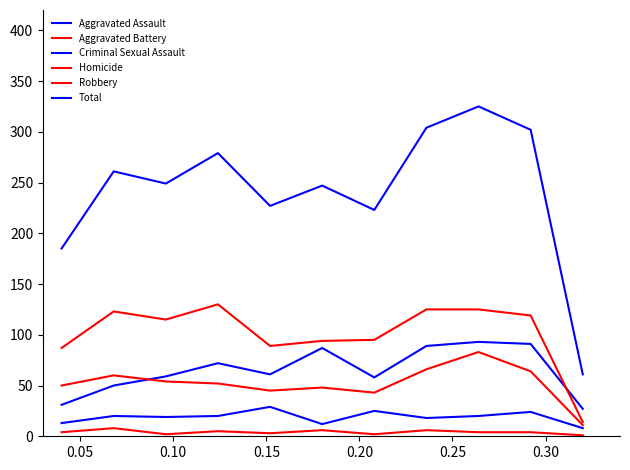

Does the chart display data point markers on the line(s)?

No